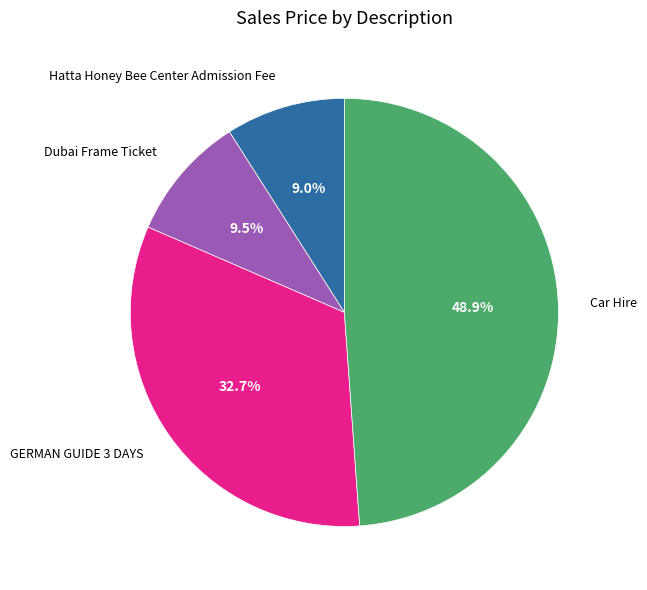

Approximately how many times larger is the value at Dubai Frame Ticket compared to GERMAN GUIDE 3 DAYS?

0.3